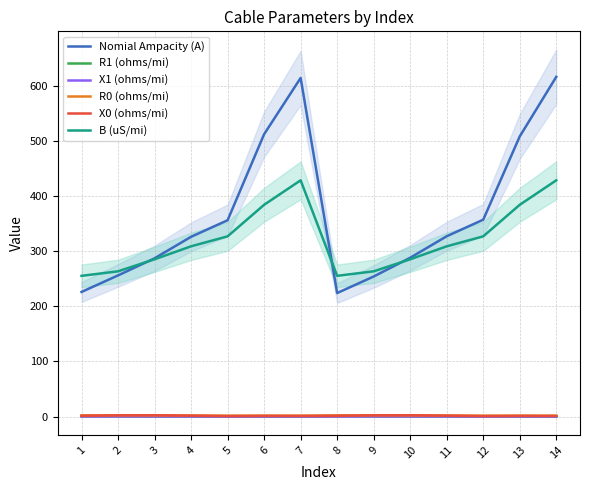

At 13, list the series in order from largest to smallest.

Nomial Ampacity (A), B (uS/mi), R0 (ohms/mi), X0 (ohms/mi), X1 (ohms/mi), R1 (ohms/mi)